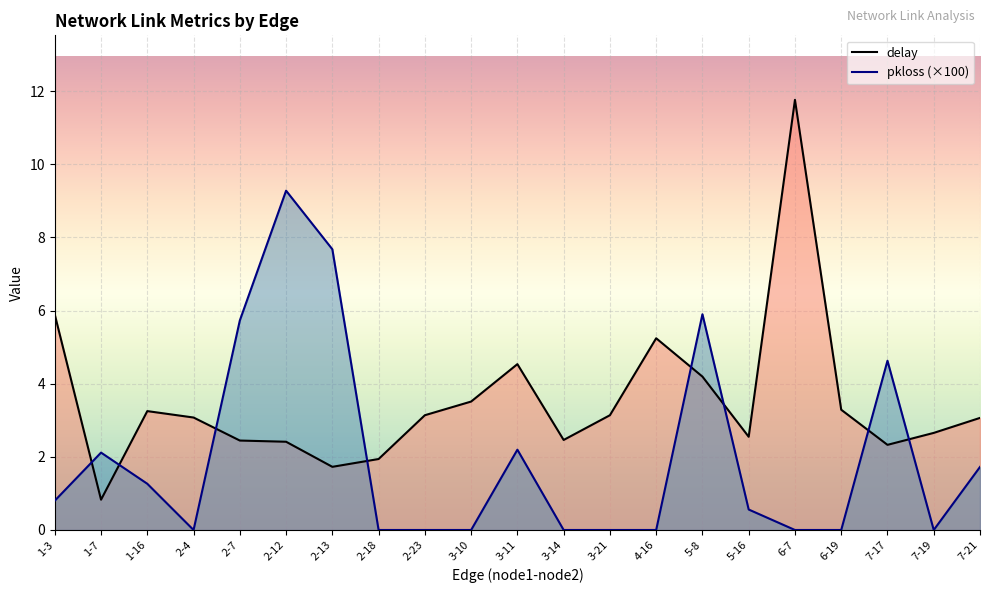

Reading left to right, transcribe all the data shown in this chart.

delay: 5.9	0.8	3.3	3.1	2.4	2.4	1.7	1.9	3.1	3.5	4.5	2.5	3.1	5.2	4.2	2.5	11.8	3.3	2.3	2.7	3.1
pkloss: 0.8	2.1	1.3	0.0	5.7	9.3	7.7	0.0	0.0	0.0	2.2	0.0	0.0	0.0	5.9	0.6	0.0	0.0	4.6	0.0	1.7